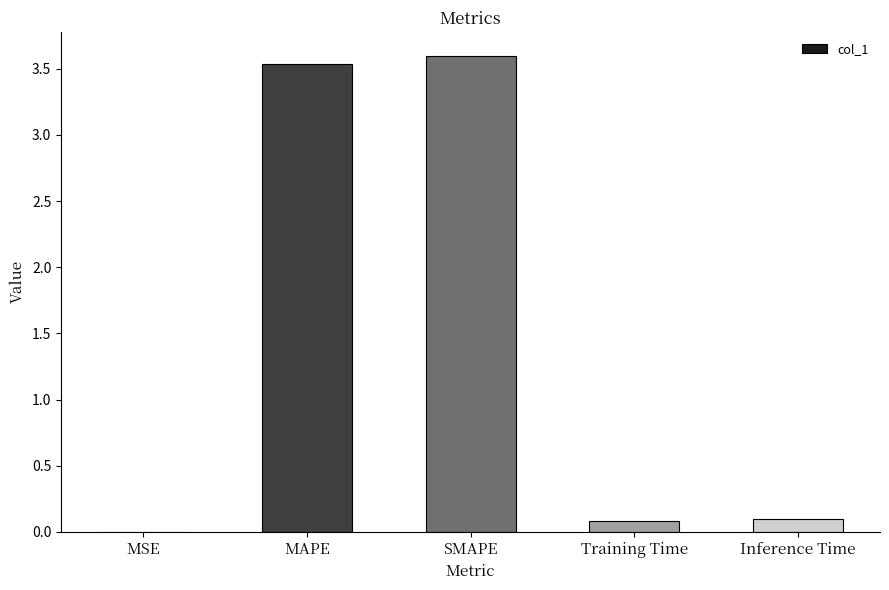

Which category has the highest value across all series?

SMAPE